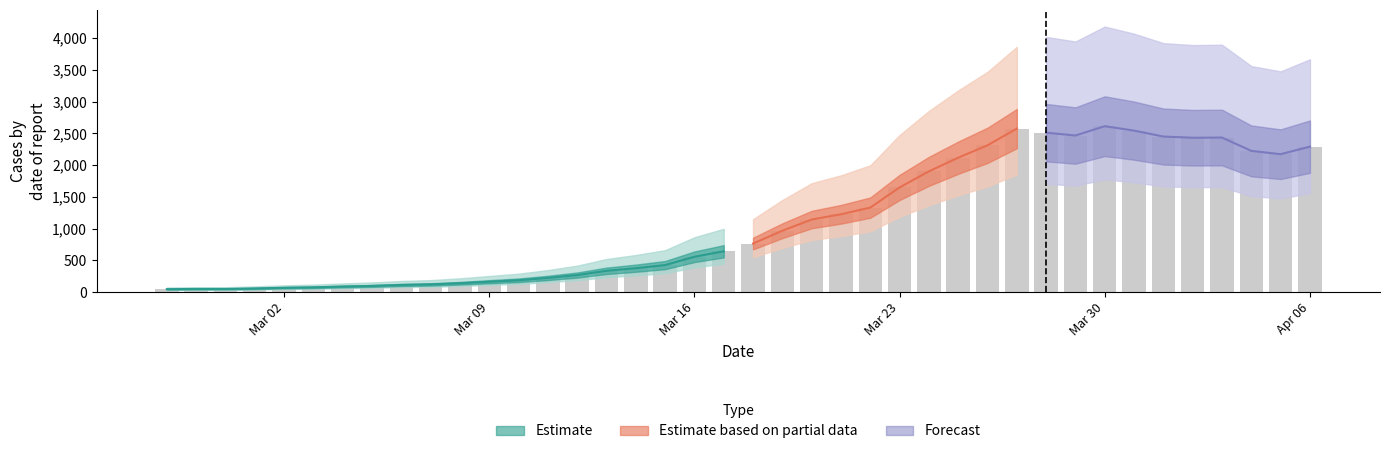

What is the difference between the maximum and second lowest values?

2563